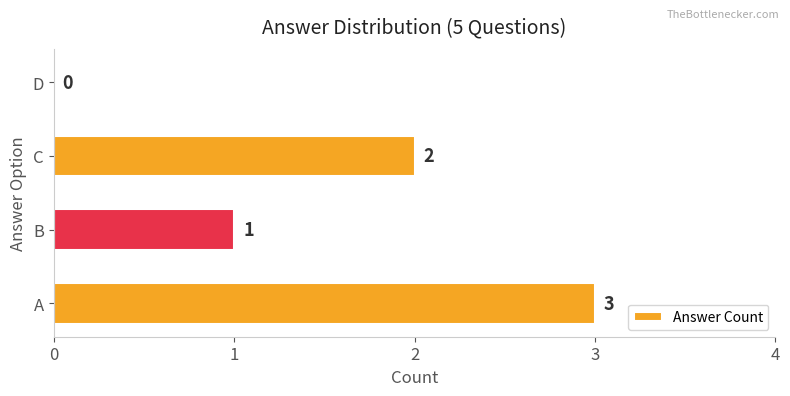

What is the change in value from A to D?

-3